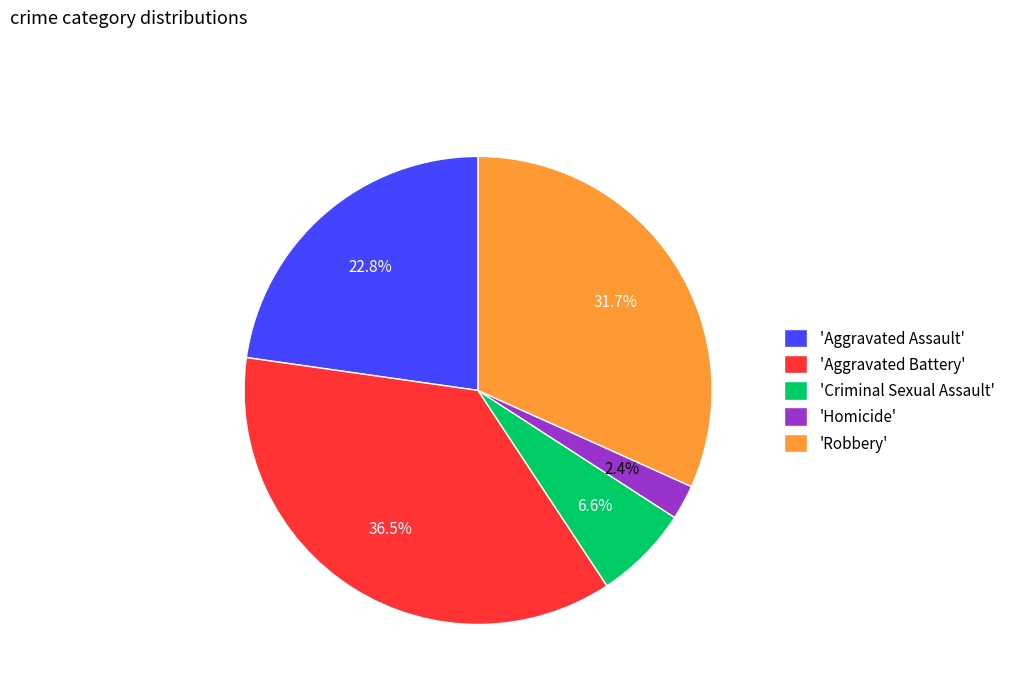

Rank the categories by value from highest to lowest.

'Aggravated Battery', 'Robbery', 'Aggravated Assault', 'Criminal Sexual Assault', 'Homicide'